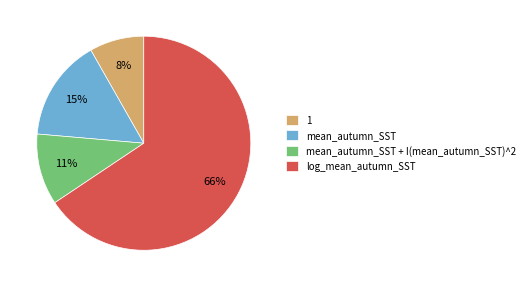

Which slice is the smallest?

1